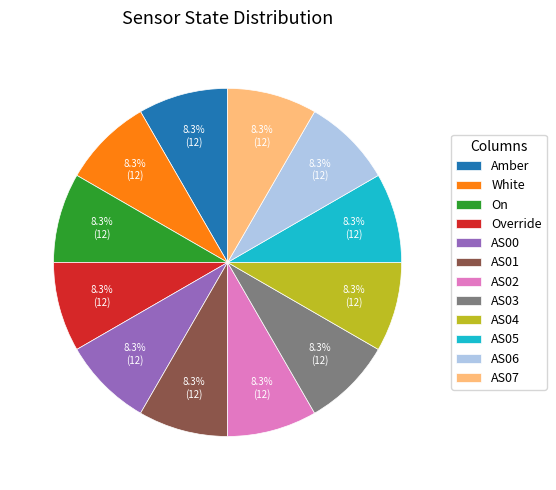

What portion of the pie excludes AS01?

91.7%